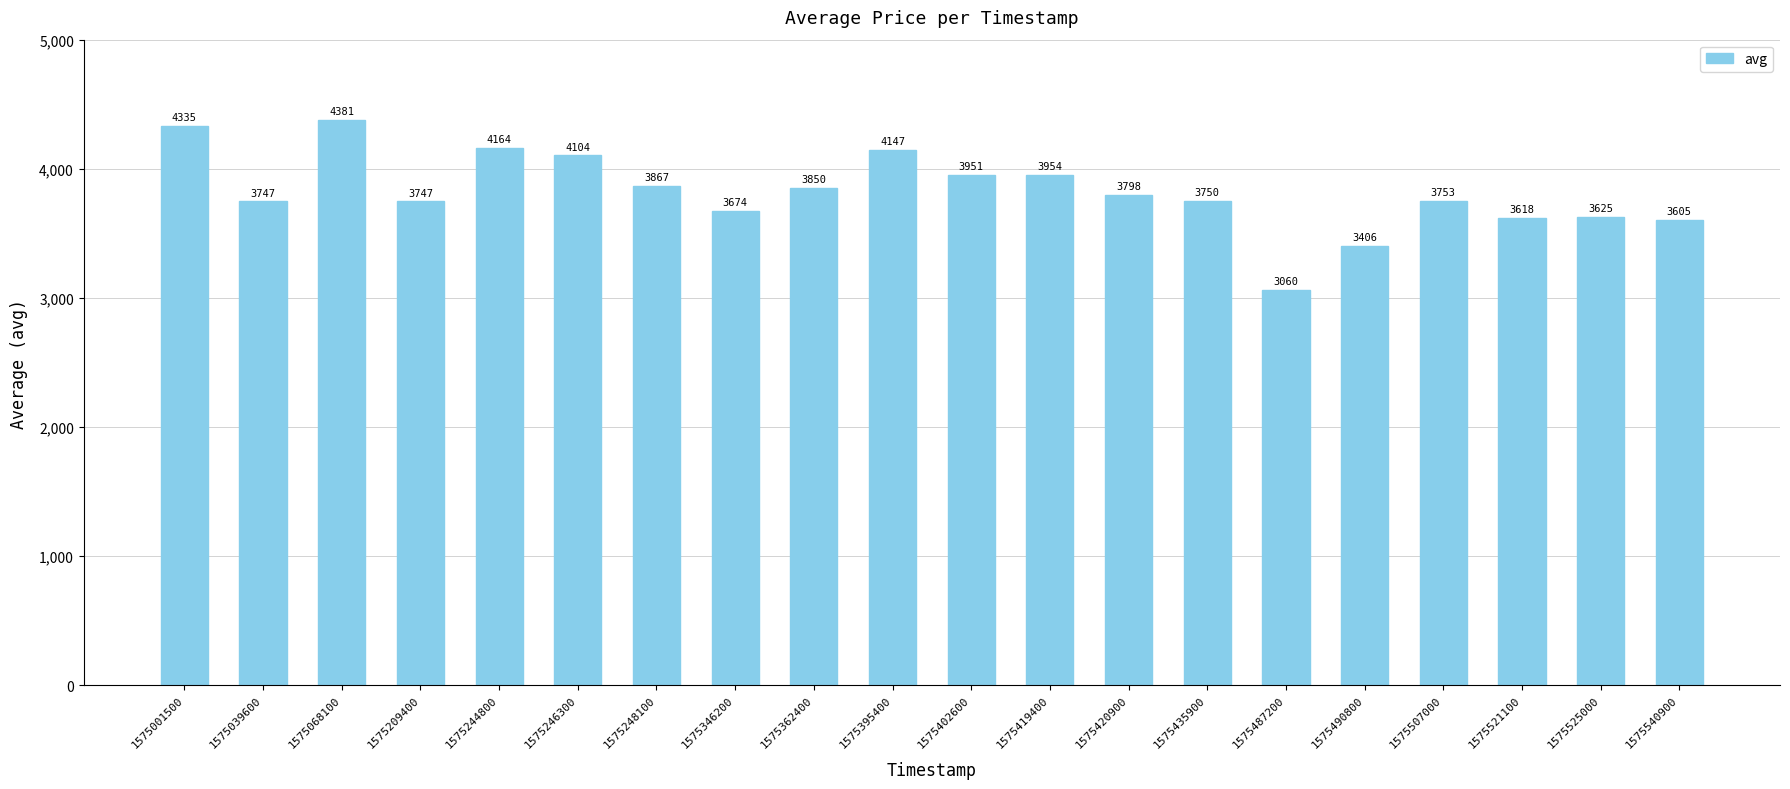

The value at 1575507000 is 1510. True or false?

False